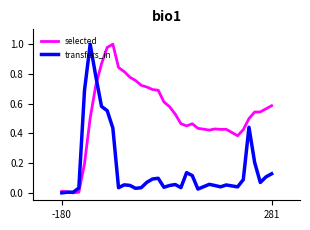

What is the greatest value displayed?

1.0